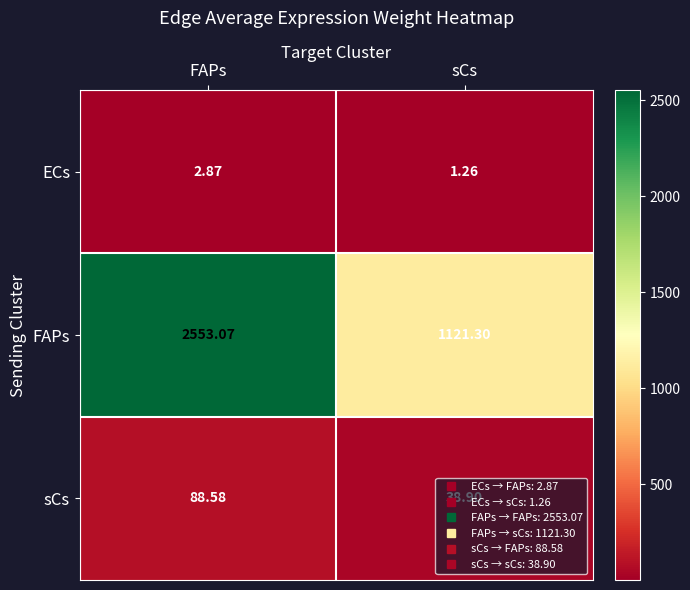

Which label corresponds to the smallest value in the chart?

sCs